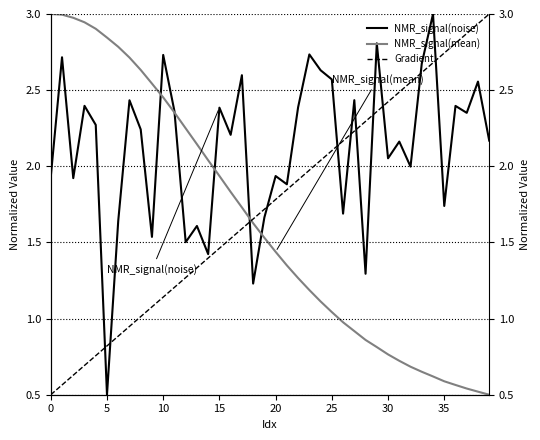

Between which two adjacent categories do NMR_signal(mean) and NMR_signal(noise) first intersect?

9 and 10